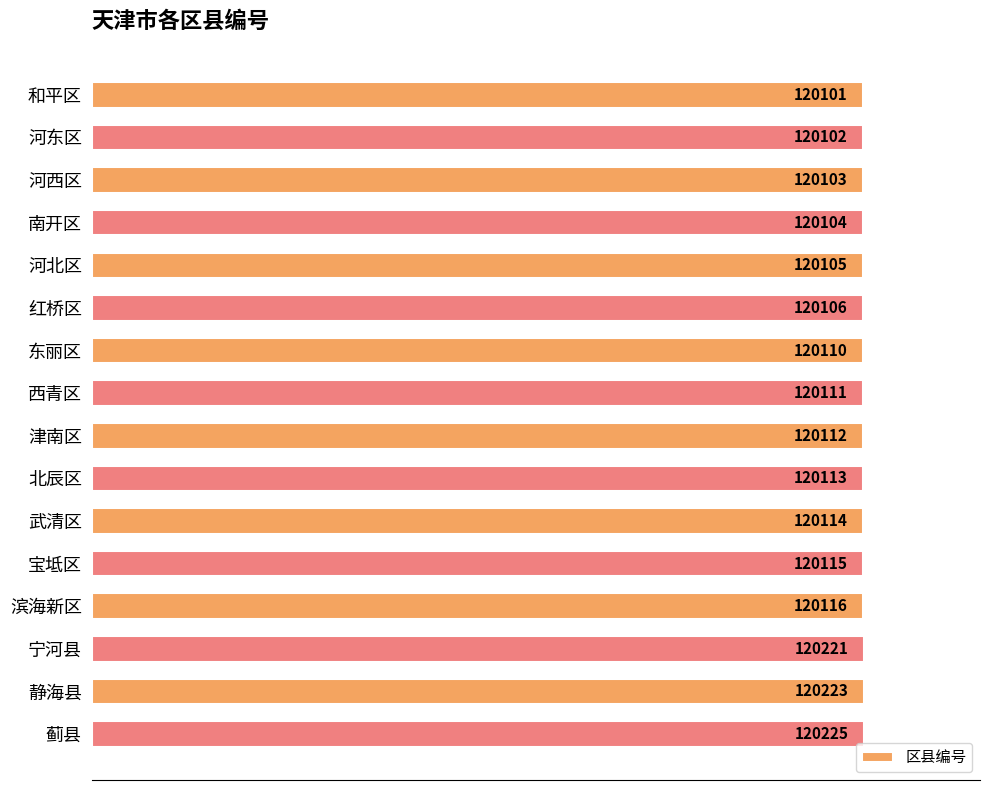

How many bars are there in total?

16